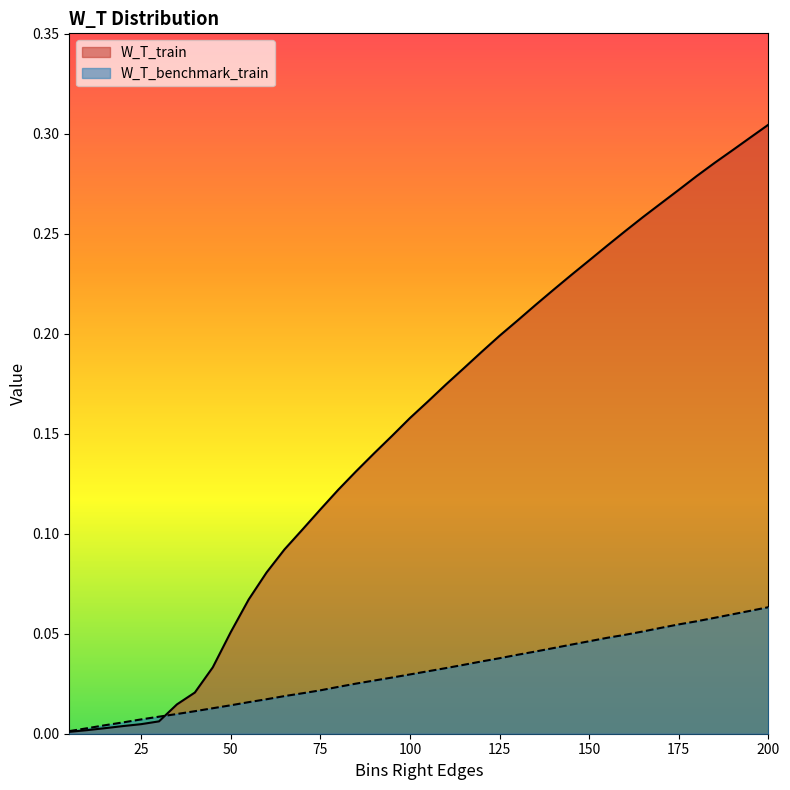

Which series has the largest total across all categories?

W_T_train